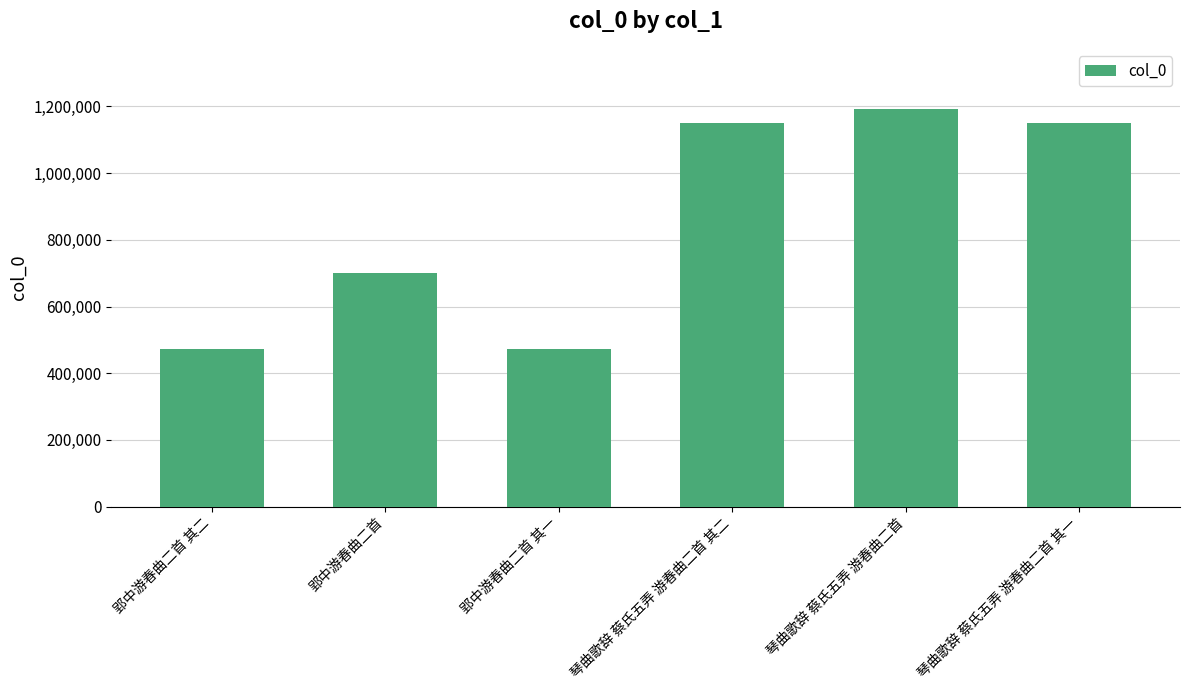

What is the minimum value shown in the chart?

471637